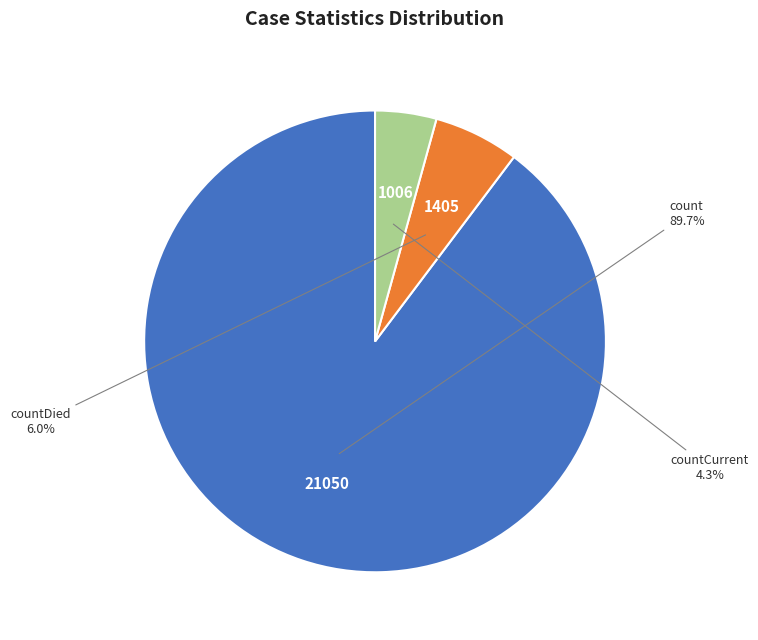

Does any single category account for the majority?

Yes